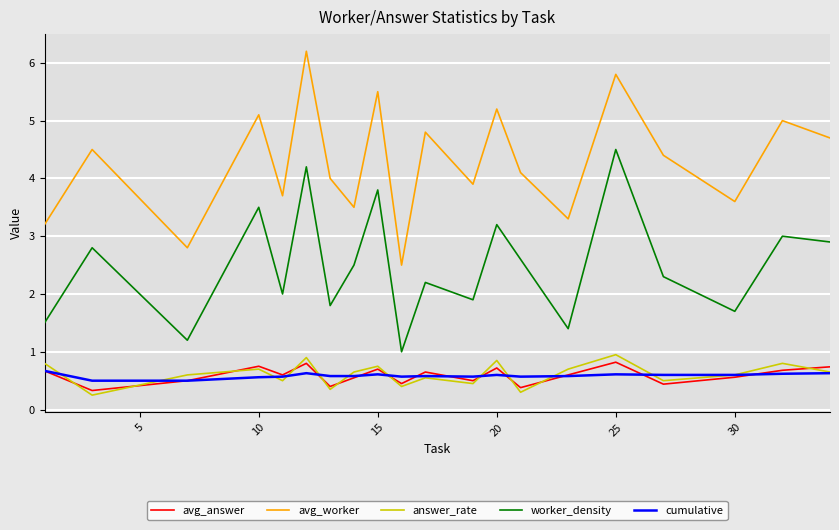

True or false: cumulative and answer_rate intersect in this chart.

True